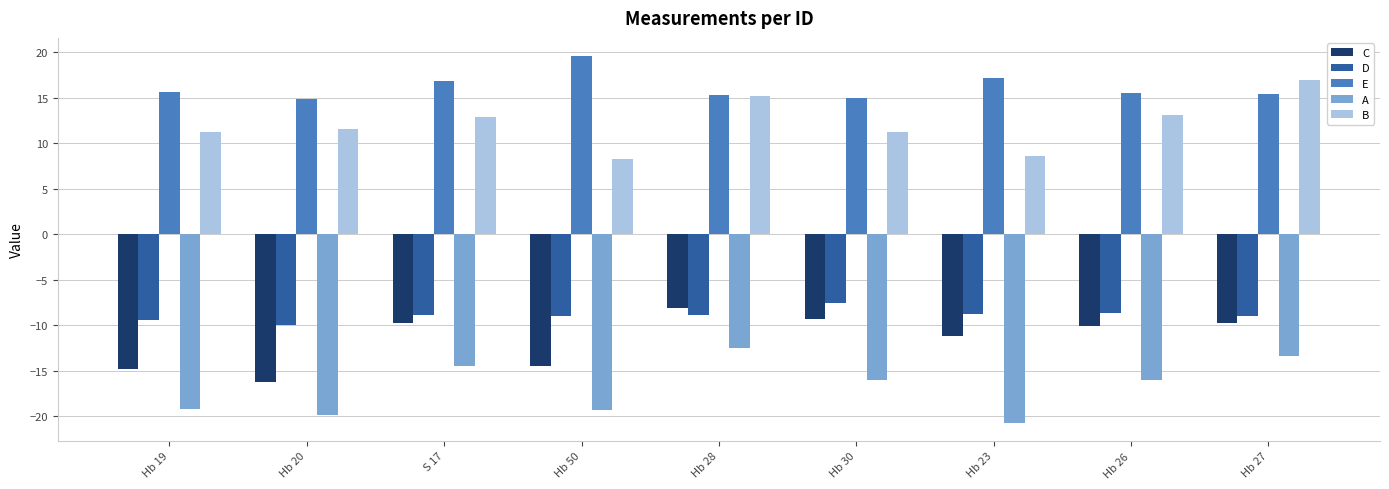

What is the sum of all E values?

145.5